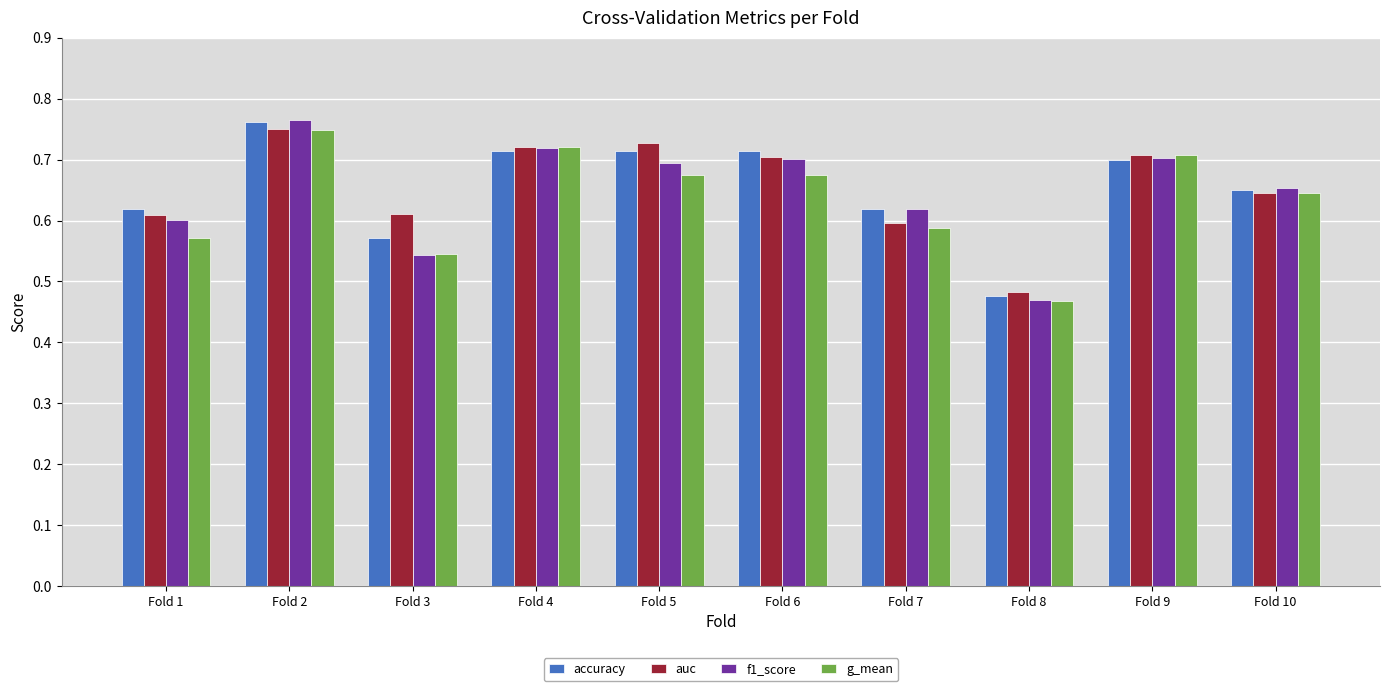

At which label is f1_score closest to 0?

Fold 8